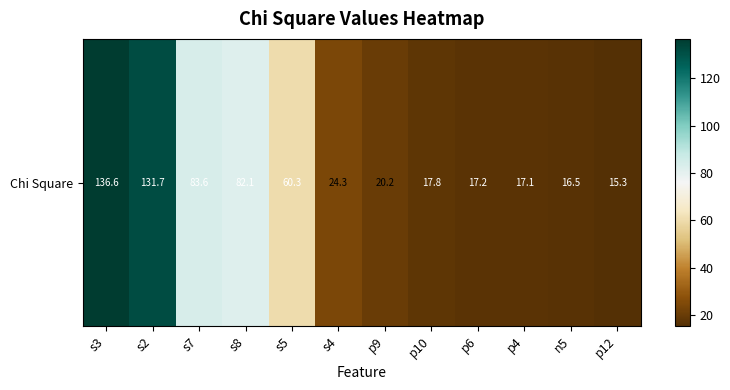

What is the minimum value shown in the chart?

15.3